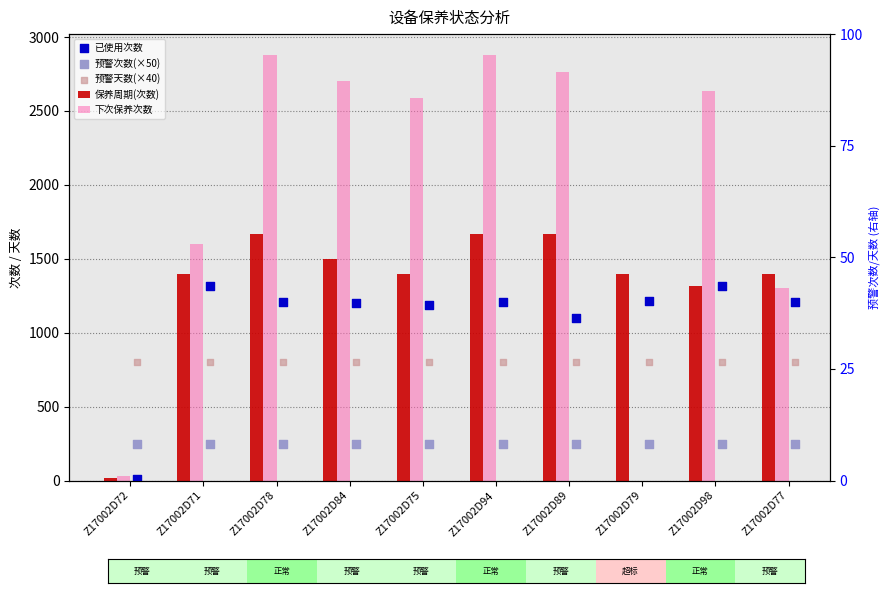

Which series has the largest Y range (max minus min)?

下次保养次数